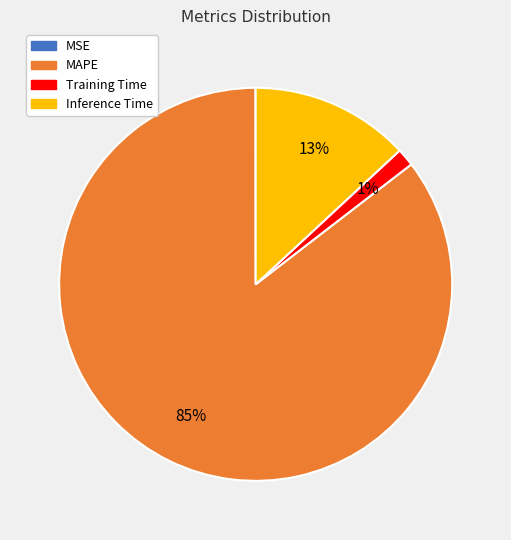

Which slice is the largest?

MAPE